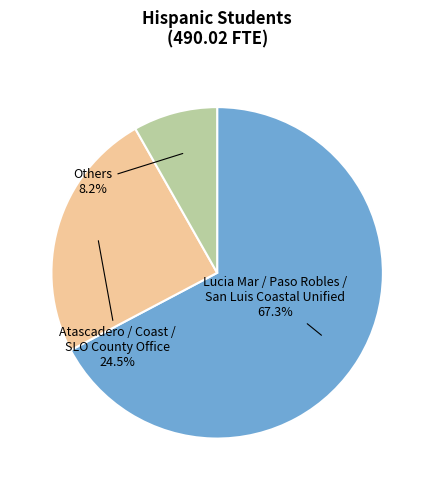

To the nearest percent, what is the difference between the largest and smallest slice percentages?

59%